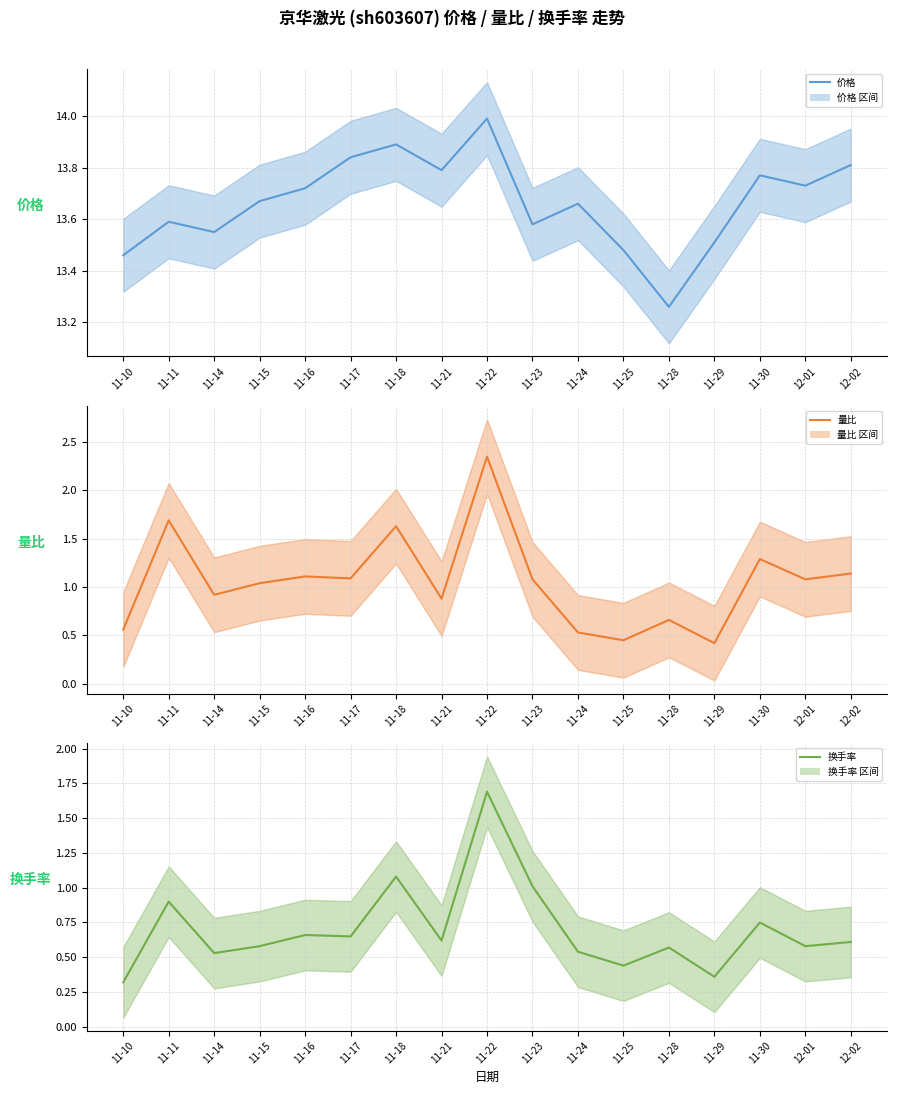

Does the chart display data point markers on the line(s)?

No